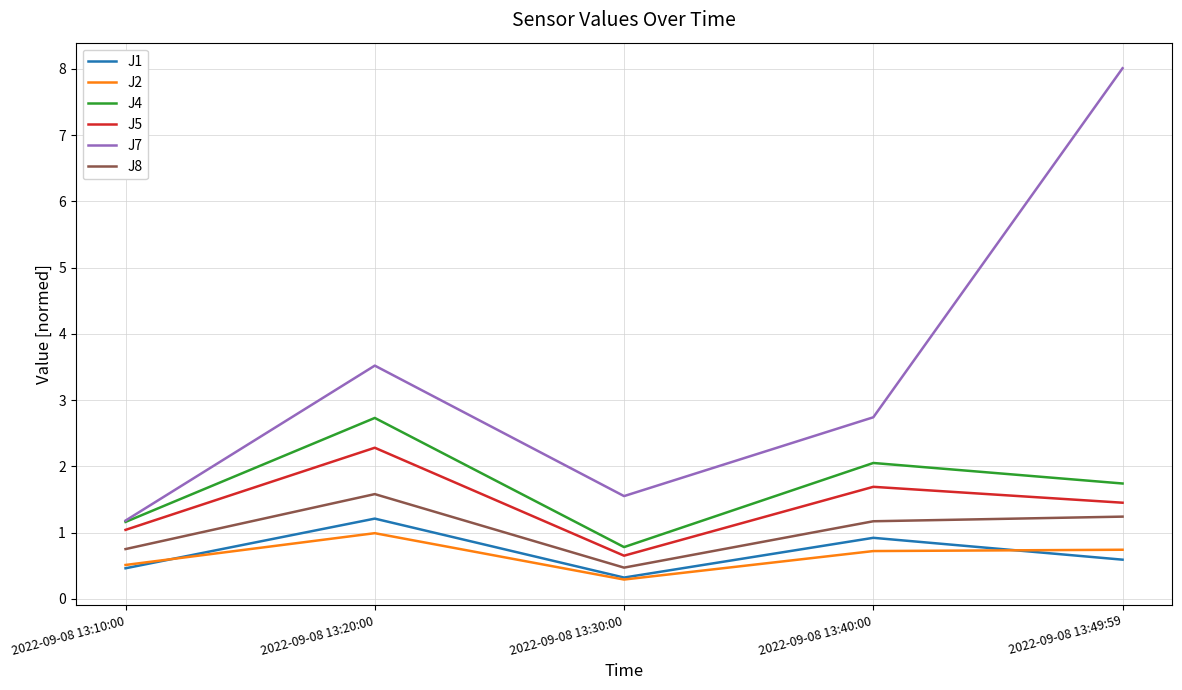

How many lines are shown in the chart?

6